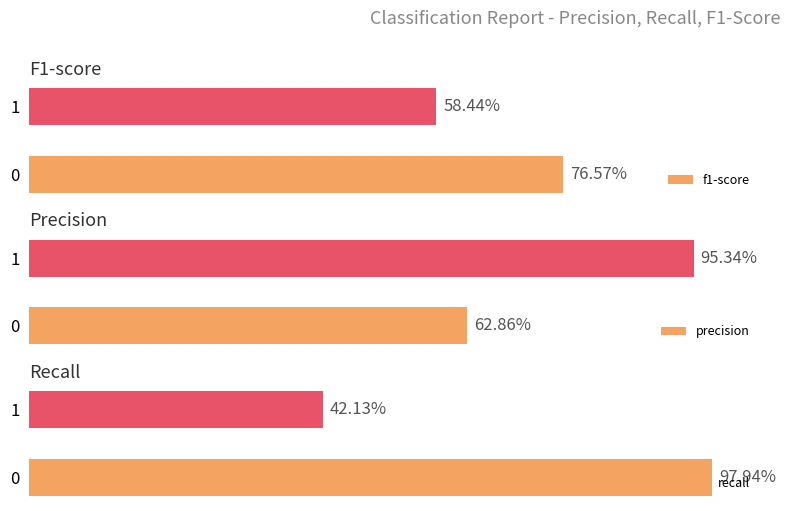

What is the difference between the f1-score values at 1 and 0?

0.2